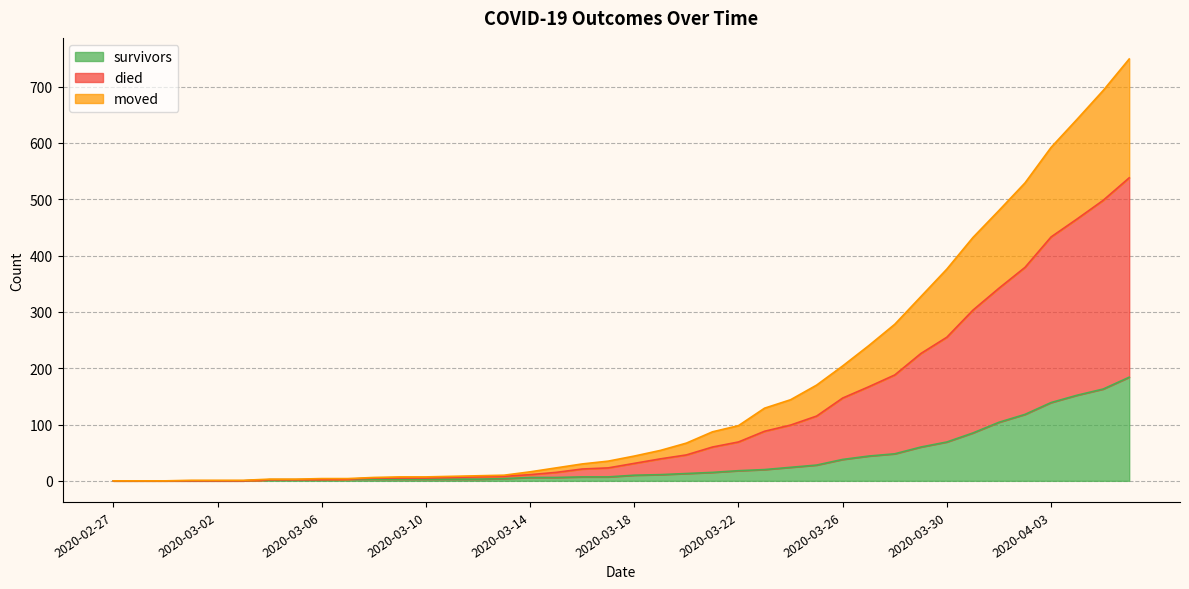

Is it true that survivors equals 85 at 2020-04-04?

False